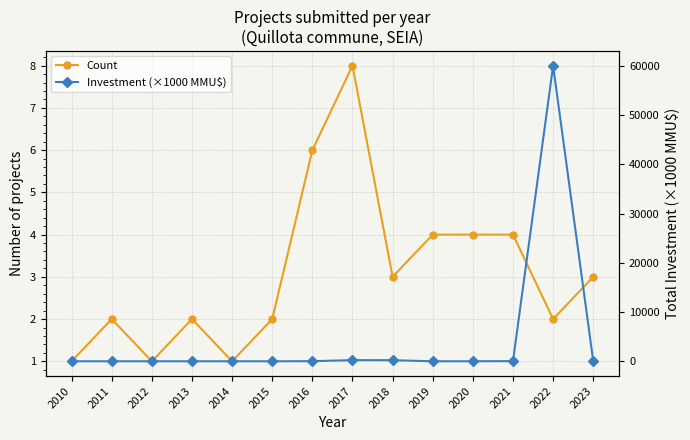

List the series in order of their peak value, highest first.

Investment (×1000 MMU$), Count